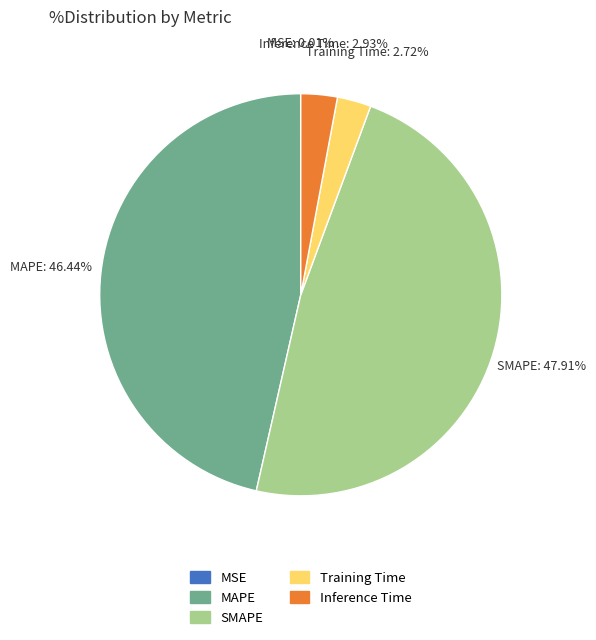

To the nearest percent, what portion does SMAPE represent?

48%